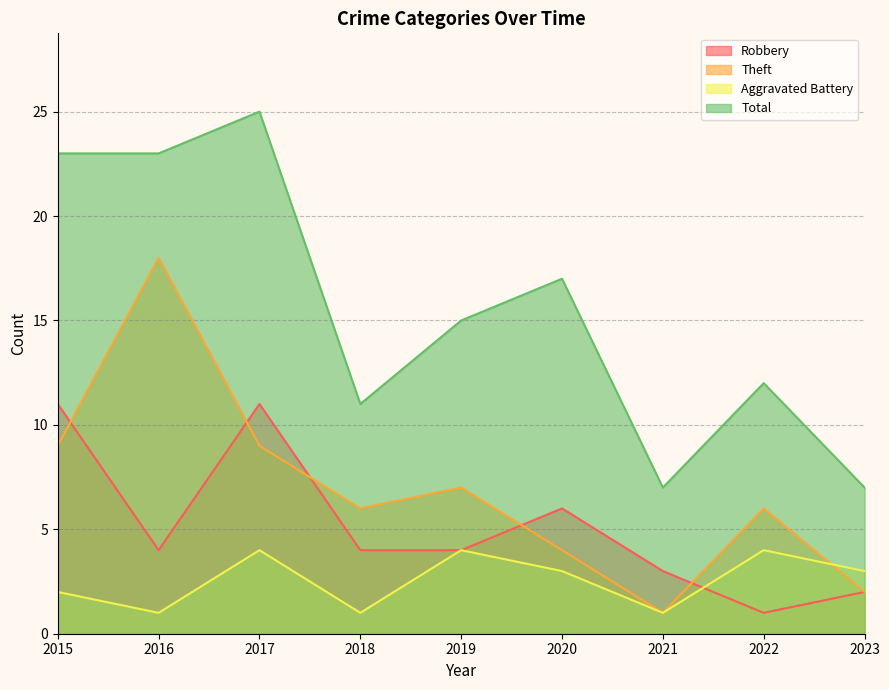

At how many categories does at least one series exceed 15?

4